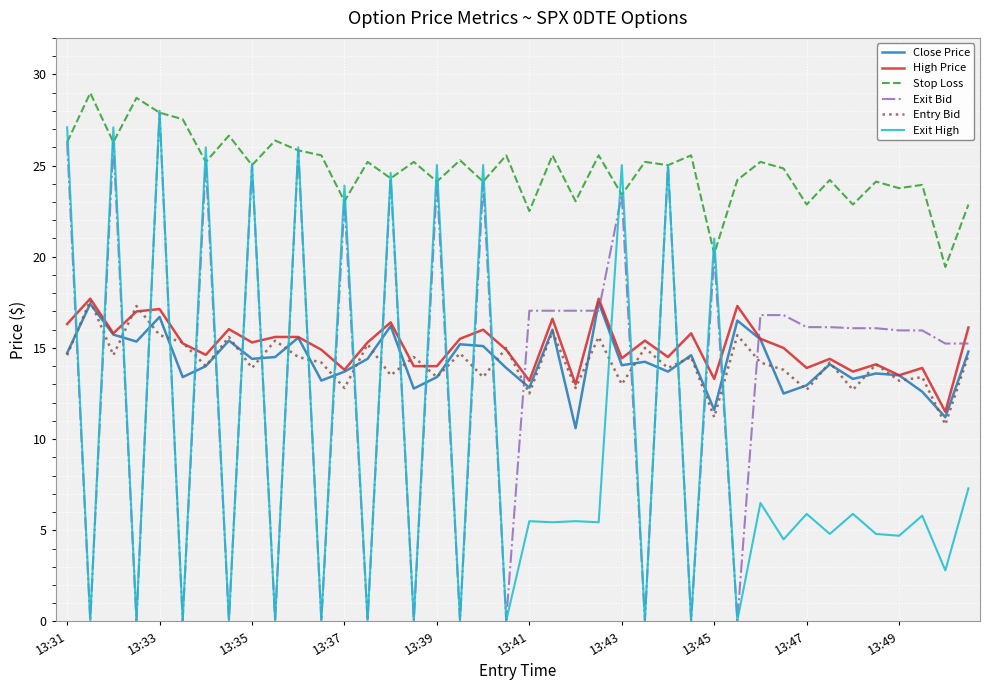

What is the difference between the second highest and minimum values in the Stop Loss series?

9.3